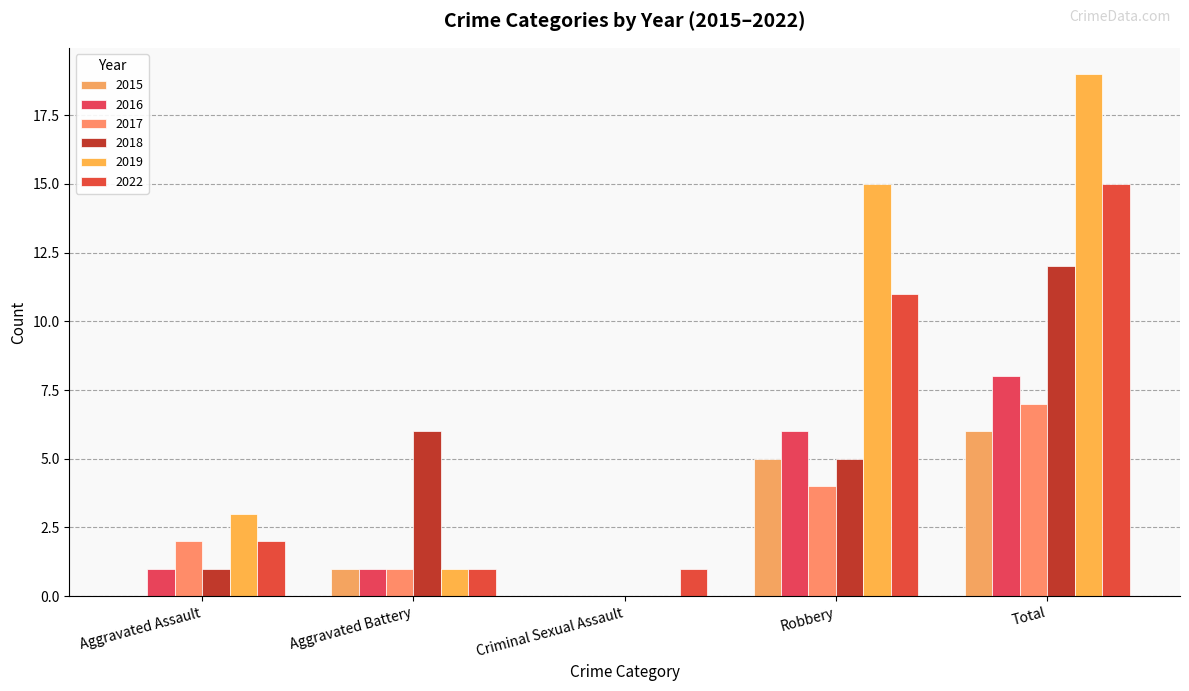

What position from the right is Robbery?

2